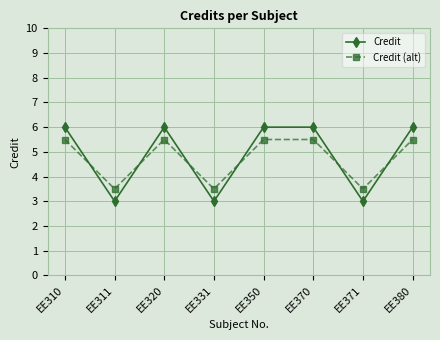

What is the smallest value displayed?

3.0